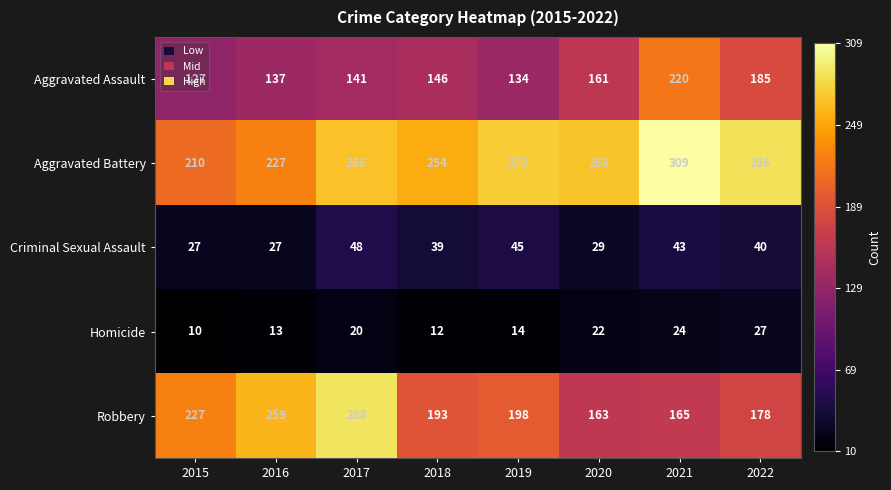

At 2016, list the series in order from largest to smallest.

Robbery, Aggravated Battery, Aggravated Assault, Criminal Sexual Assault, Homicide